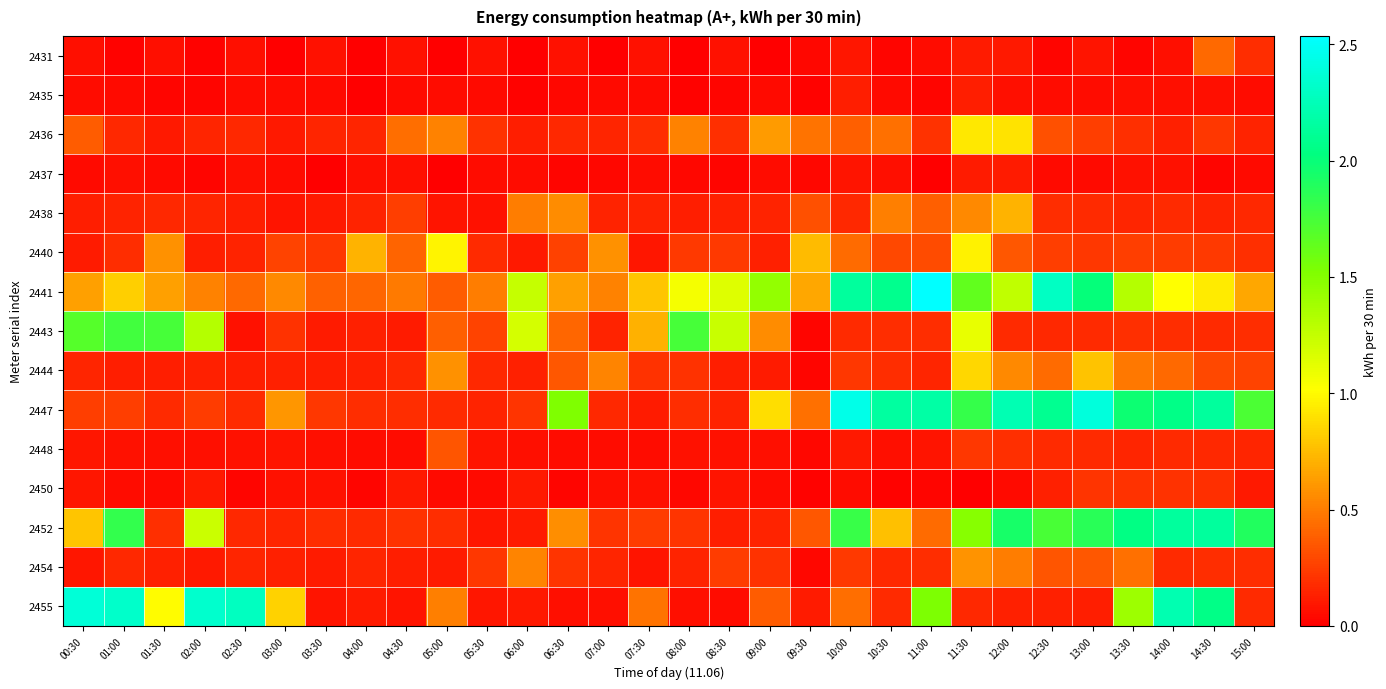

At which category is the sum across all series the highest?

11:30